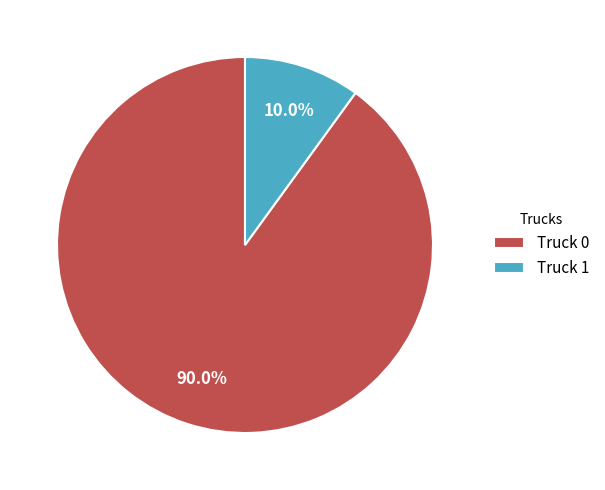

The Truck 0 slice represents 99% of the pie. True or false?

False